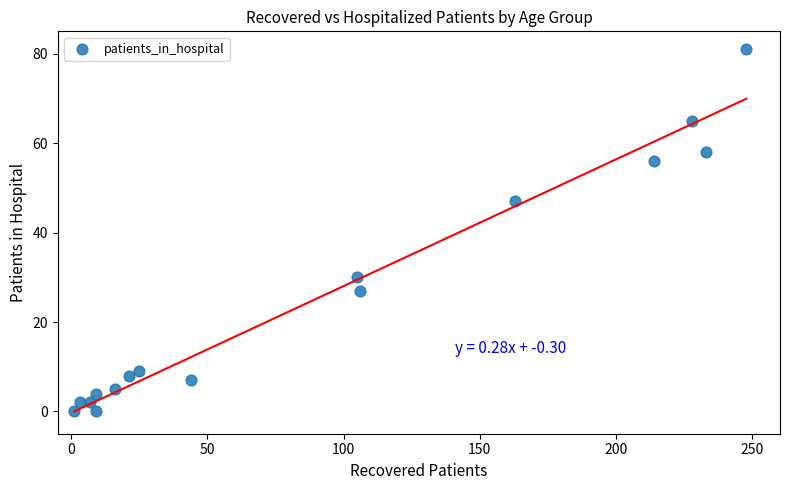

What Y value in the scatter plot is closest to 40?

47